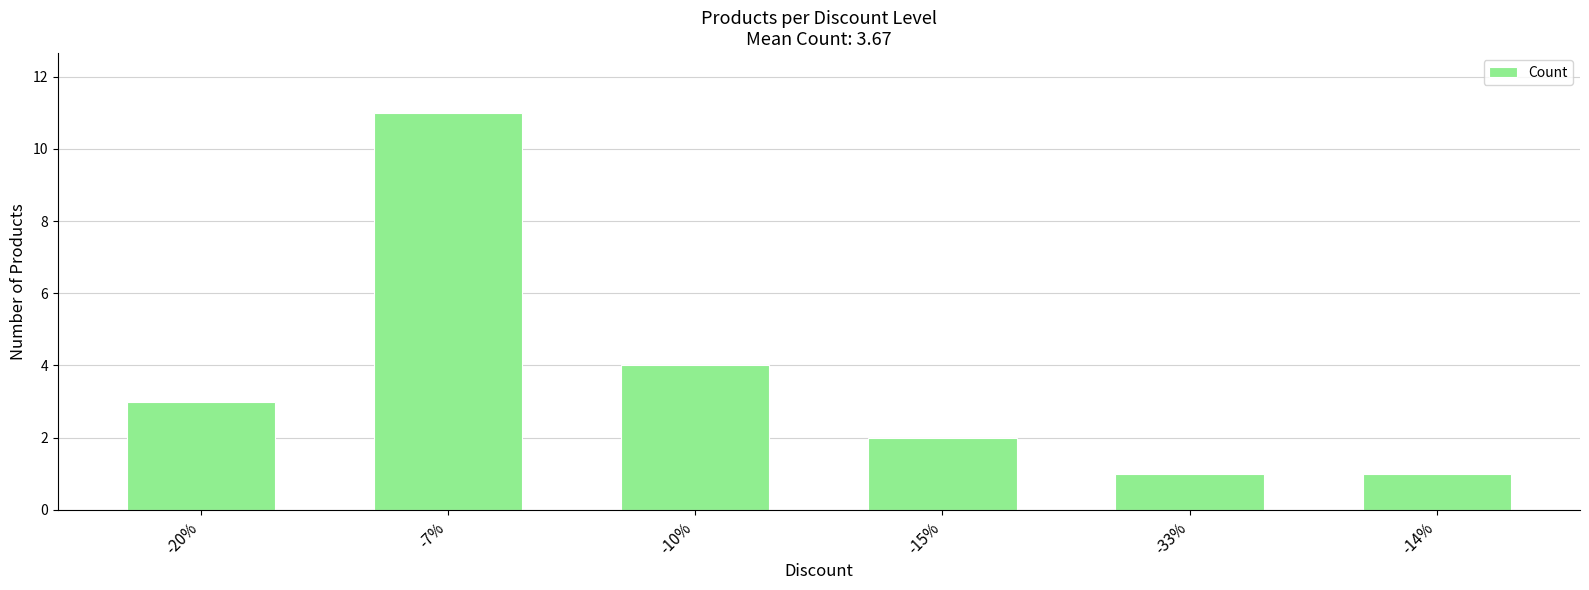

What is the average value?

4